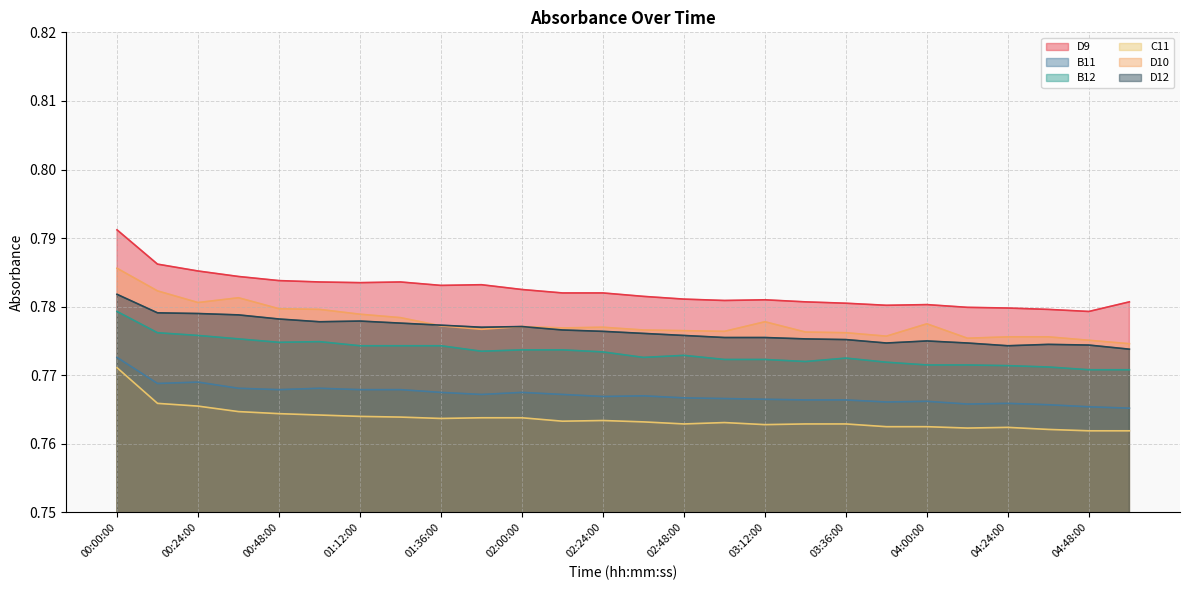

What is the label of the 18th point from the right?

01:36:00